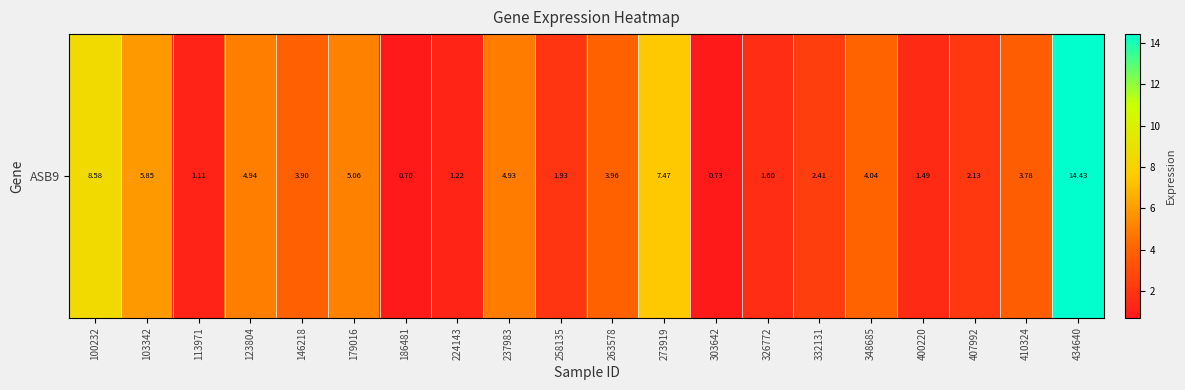

What is the maximum value shown in the chart?

14.4